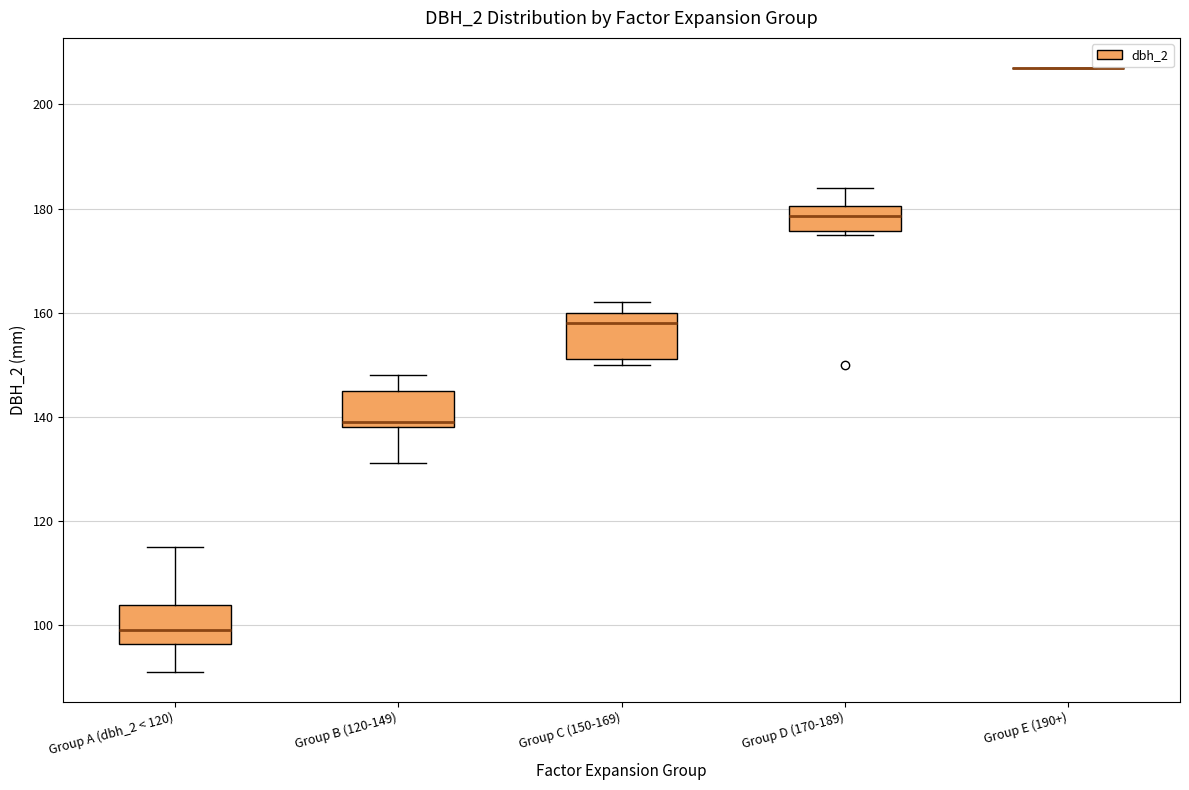

Reading left to right, transcribe this box plot: for each box, give where its median line is, the range the box spans, and where its two whiskers end, as read against the y-axis. The values are not printed on the chart, so give them approximately, as read against the axis.

Group A (dbh_2 < 120): median 100, box 96 to 104, whiskers 92 to 116
Group B (120-149): median 140, box 138 to 146, whiskers 132 to 148
Group C (150-169): median 158, box 152 to 160, whiskers 150 to 162
Group D (170-189): median 178, box 176 to 180, whiskers 176 (just below the box's lower edge) to 184
Group E (190+): box collapsed to a line at 208, whiskers 208 to 208